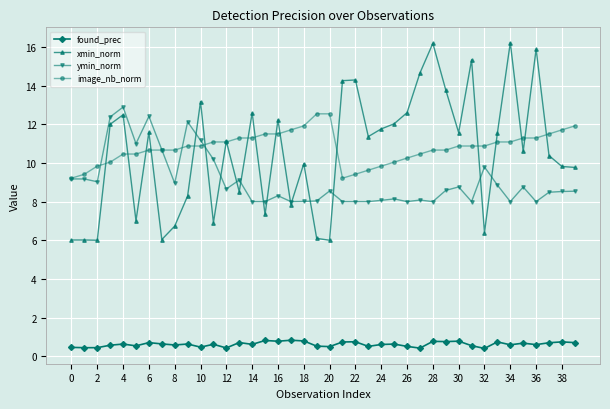

List the series in order of their peak value, lowest first.

found_prec, image_nb_norm, ymin_norm, xmin_norm